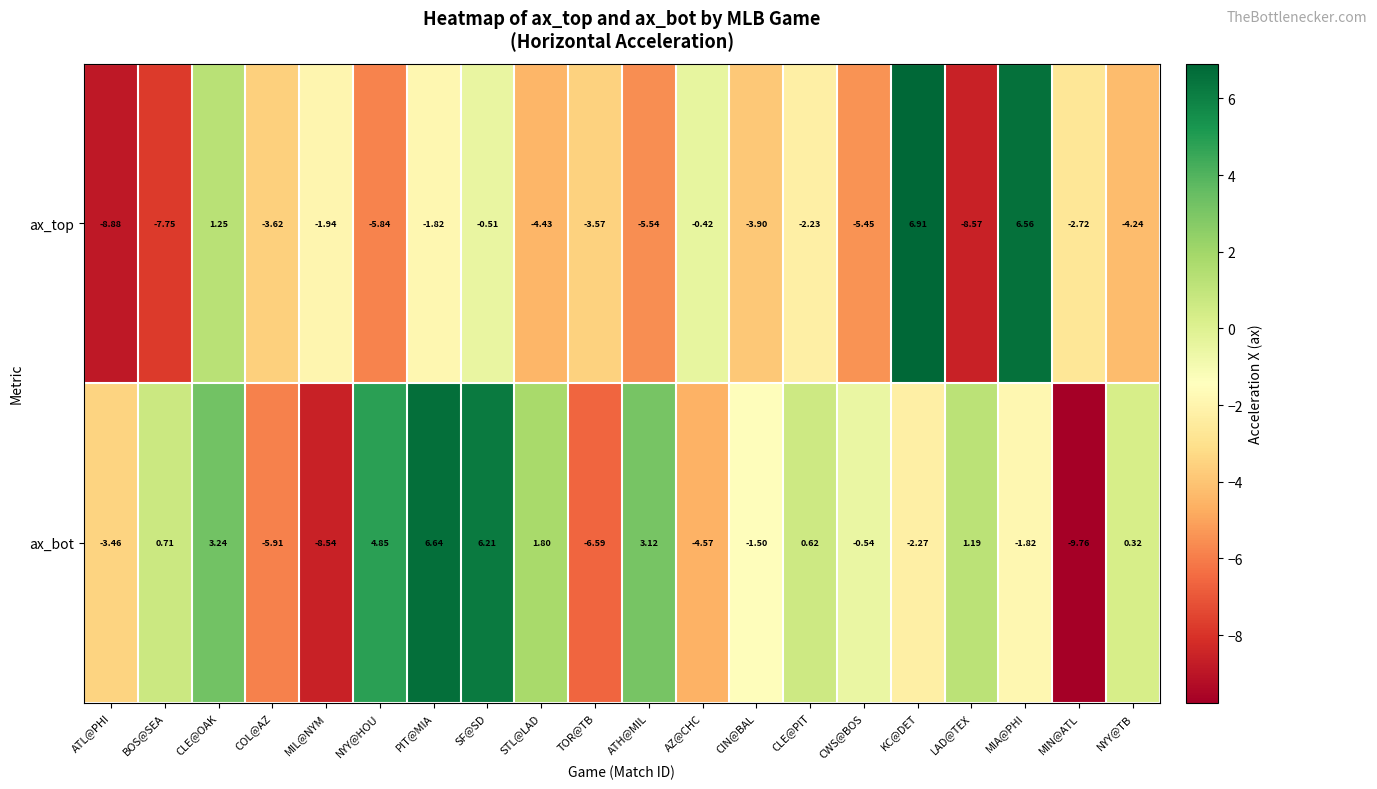

Which category has the highest value in the ax_top series?

KC@DET